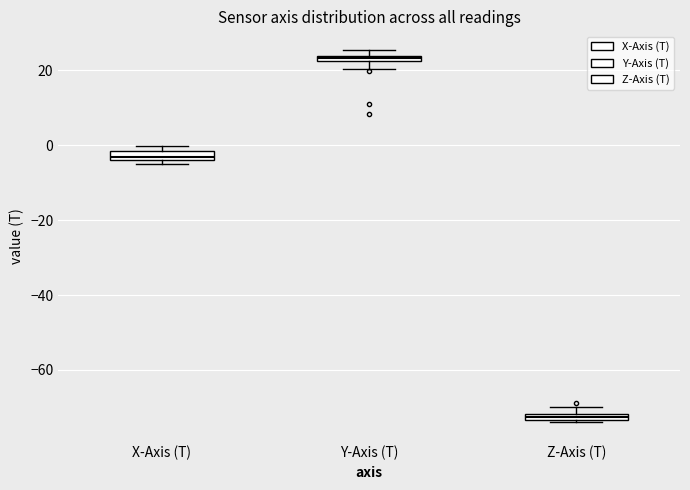

Which box's median line is the lowest?

Z-Axis (T)